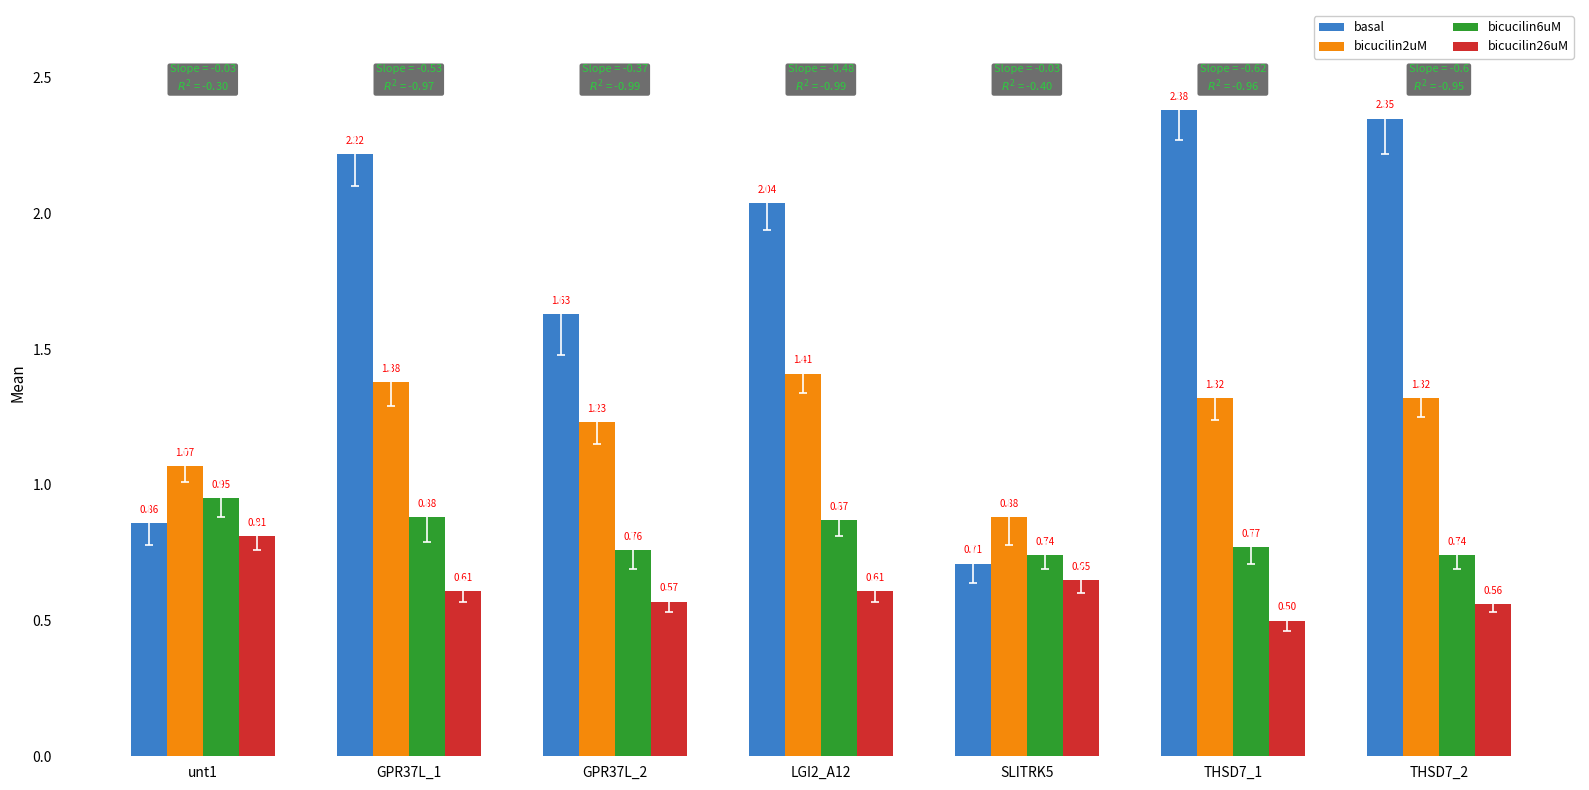

List the labels in order of basal value, smallest first.

SLITRK5, unt1, GPR37L_2, LGI2_A12, GPR37L_1, THSD7_2, THSD7_1